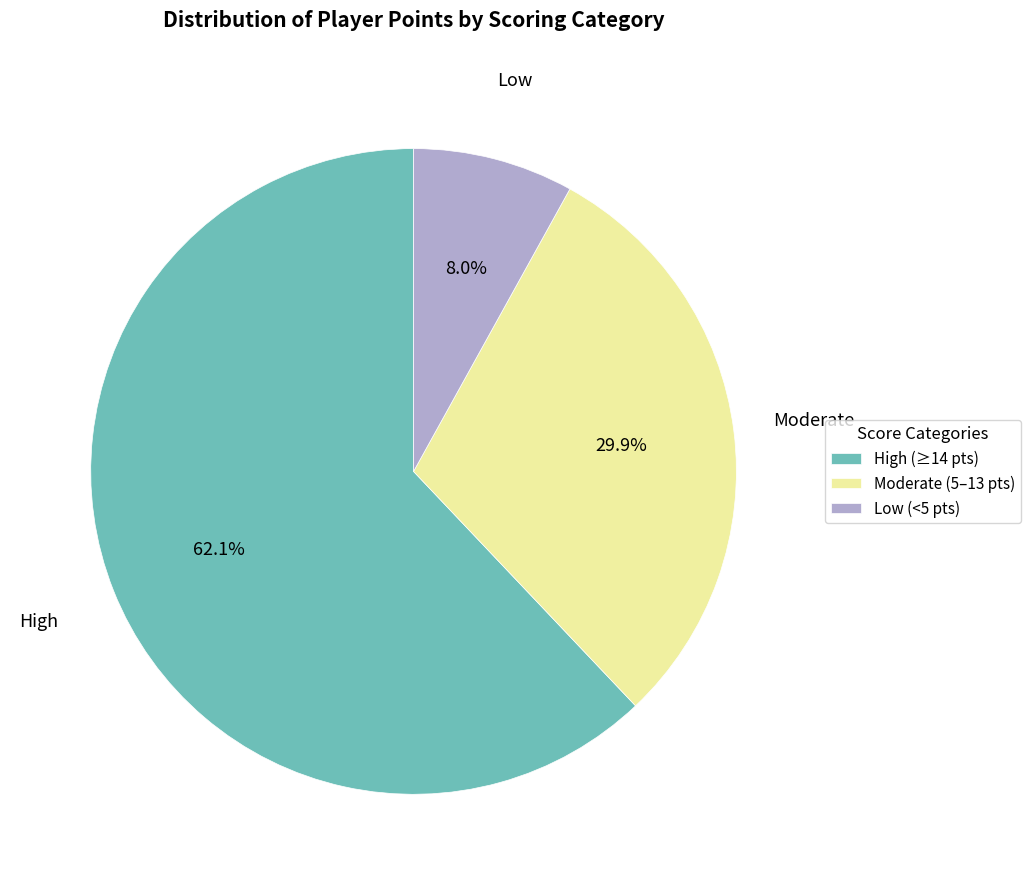

How much of the chart is everything except High (≥14 pts)?

37.9%